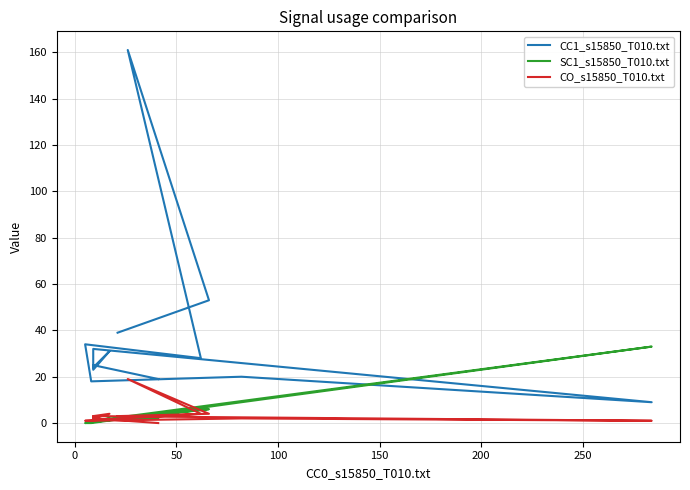

Reading left to right, extract all data points from this chart.

CC1_s15850_T010.txt: 19	25	23	31	24	32	9	20	18	34	28	161	53	39
SC1_s15850_T010.txt: 2	1	1	2	1	1	33	9	0	0	6	2	6	2
CO_s15850_T010.txt: 0	2	3	4	2	3	1	2	1	1	4	19	4	3